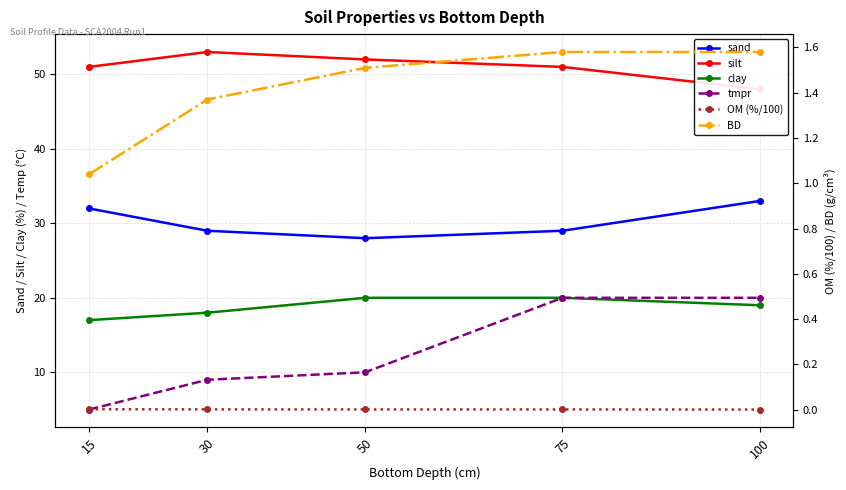

What is the value of the silt point at the 1st from the left?

51.0